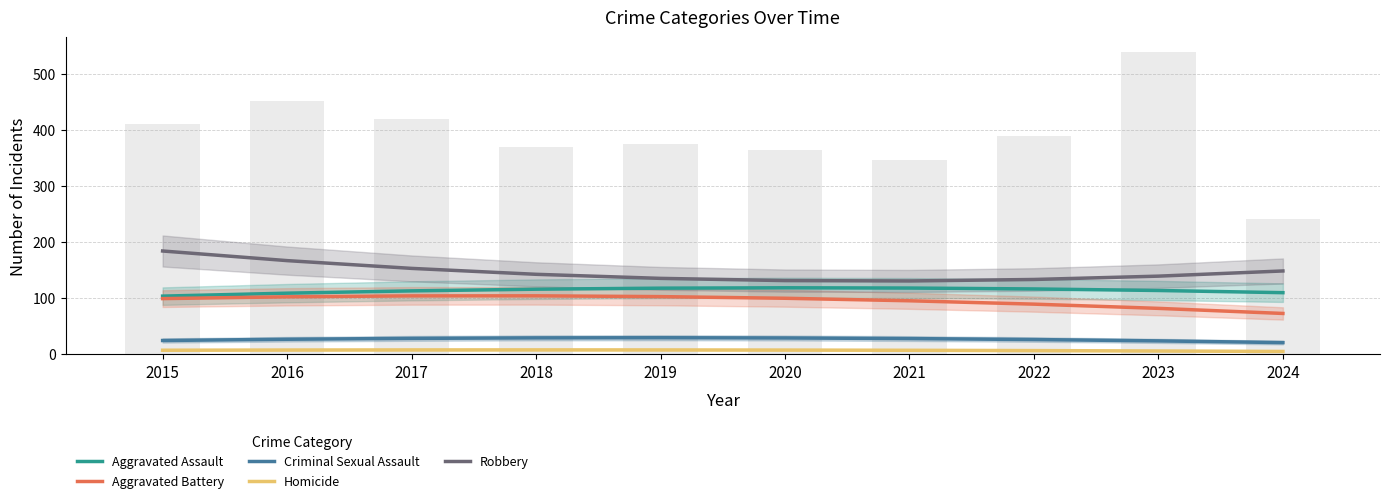

What is the spread (max minus min) of values at 2016?

159.3